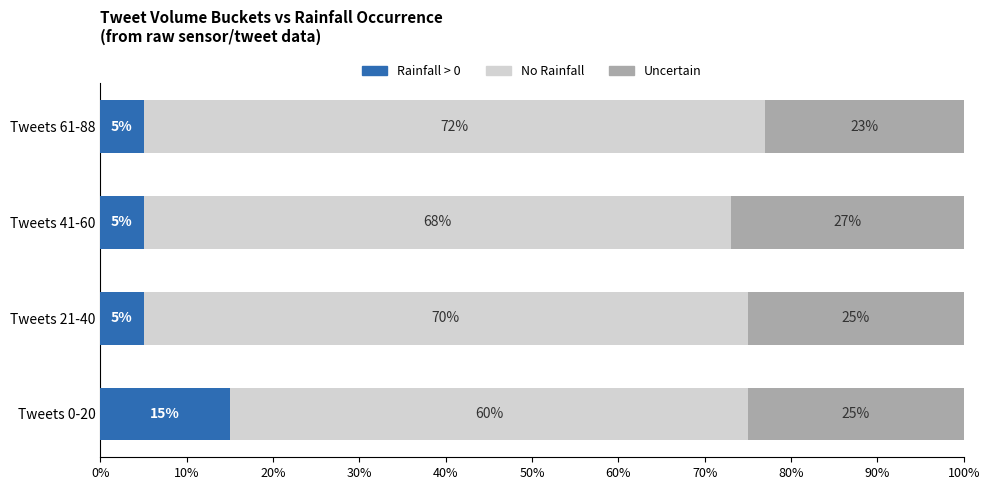

What is the total value across all series at Tweets 21-40?

100